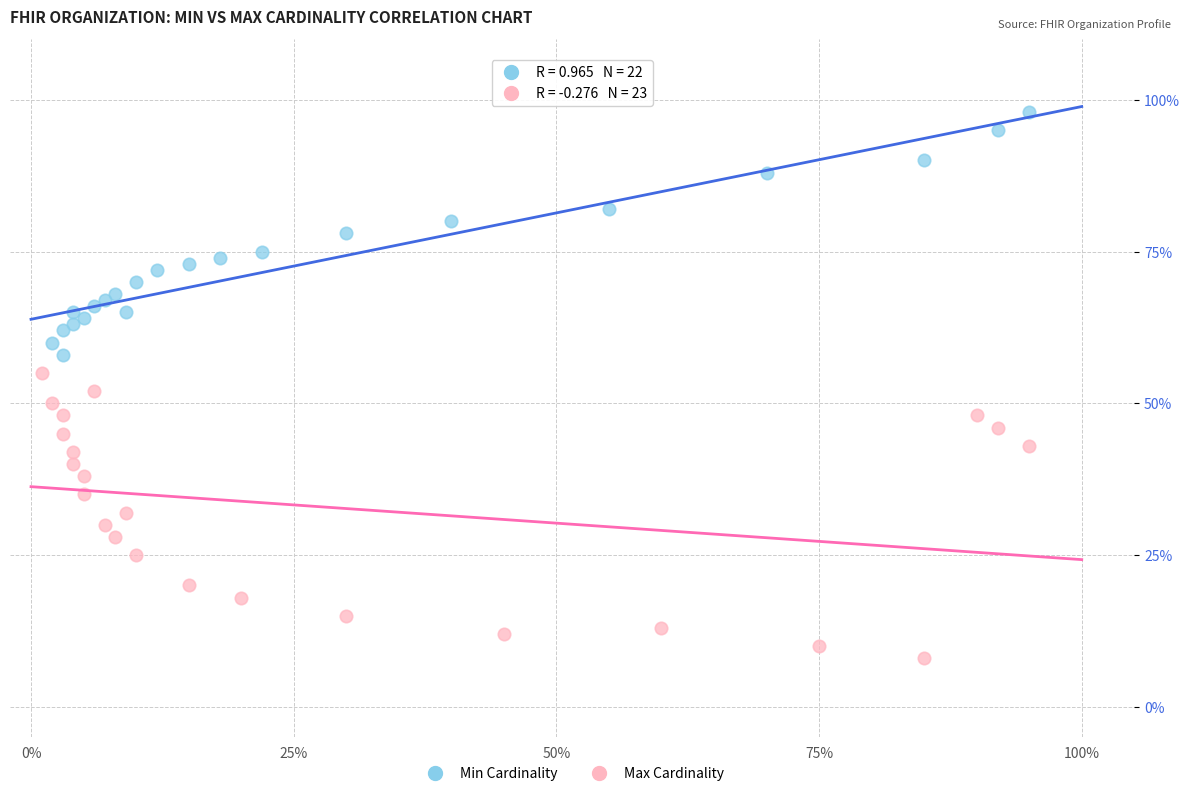

Which series contains the lowest Y value?

Max Cardinality